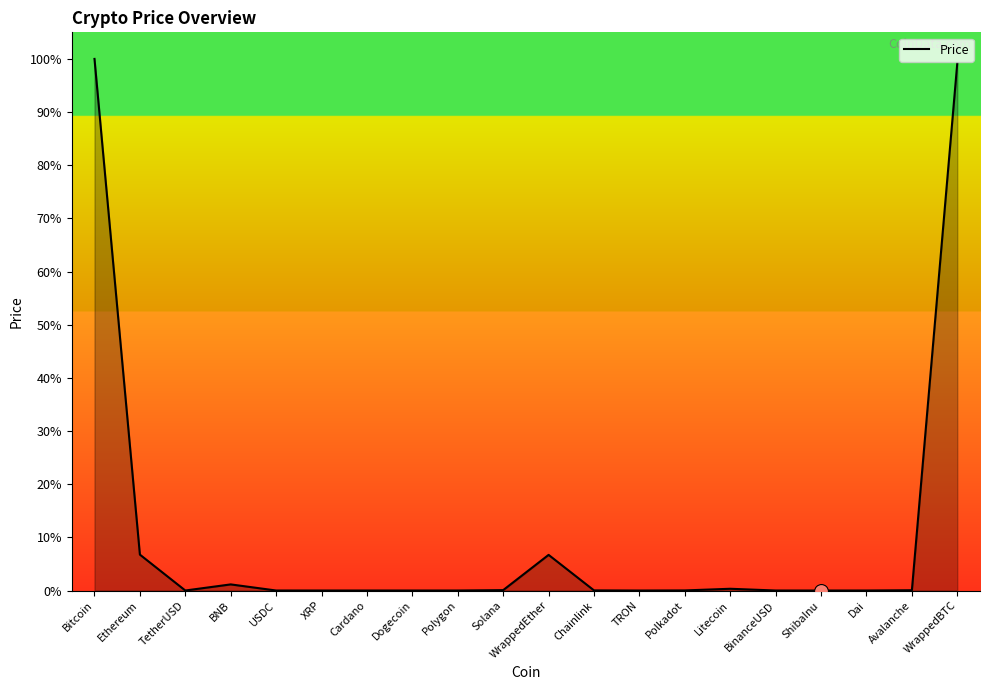

Reading left to right, extract all data points from this chart.

27020.8	1824.9	1.0	311.5	1.0	0.4	0.4	0.1	0.8	20.7	1812.3	6.6	0.1	5.3	89.6	1.0	0.0	1.0	14.9	26812.7